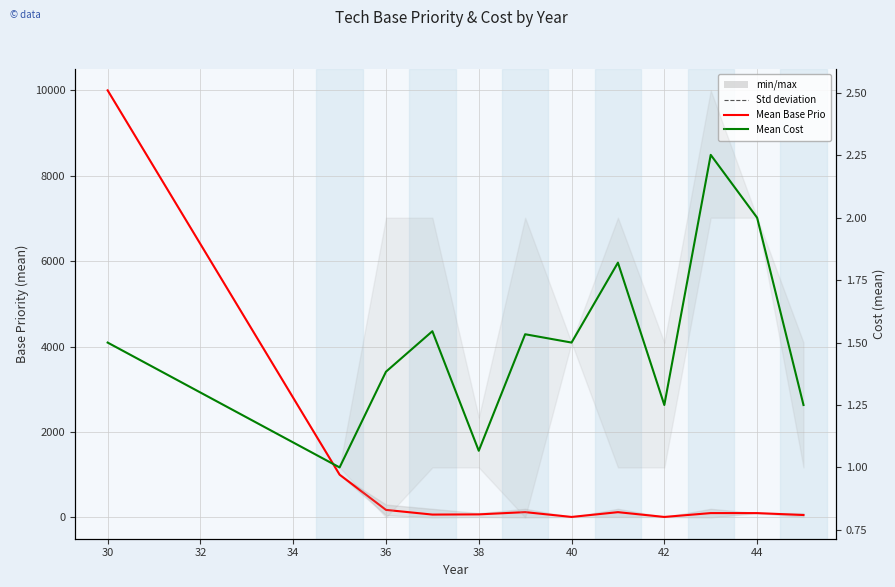

Is it true that Mean Base Prio equals 2.1 at 40?

False